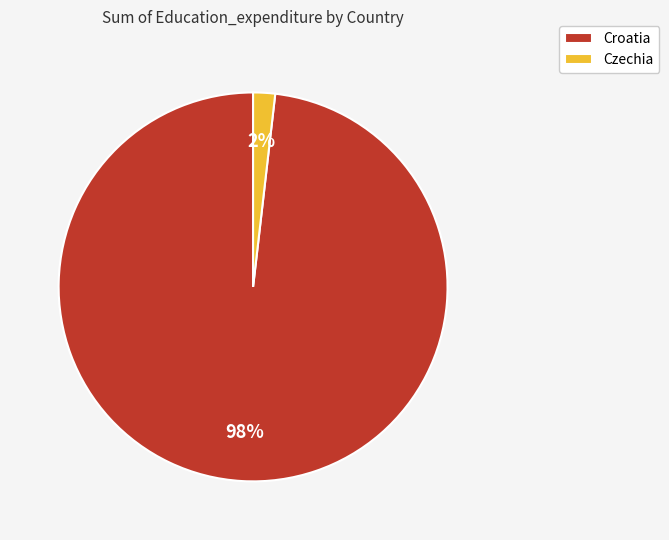

Is it true that Czechia is 2% of the pie?

True